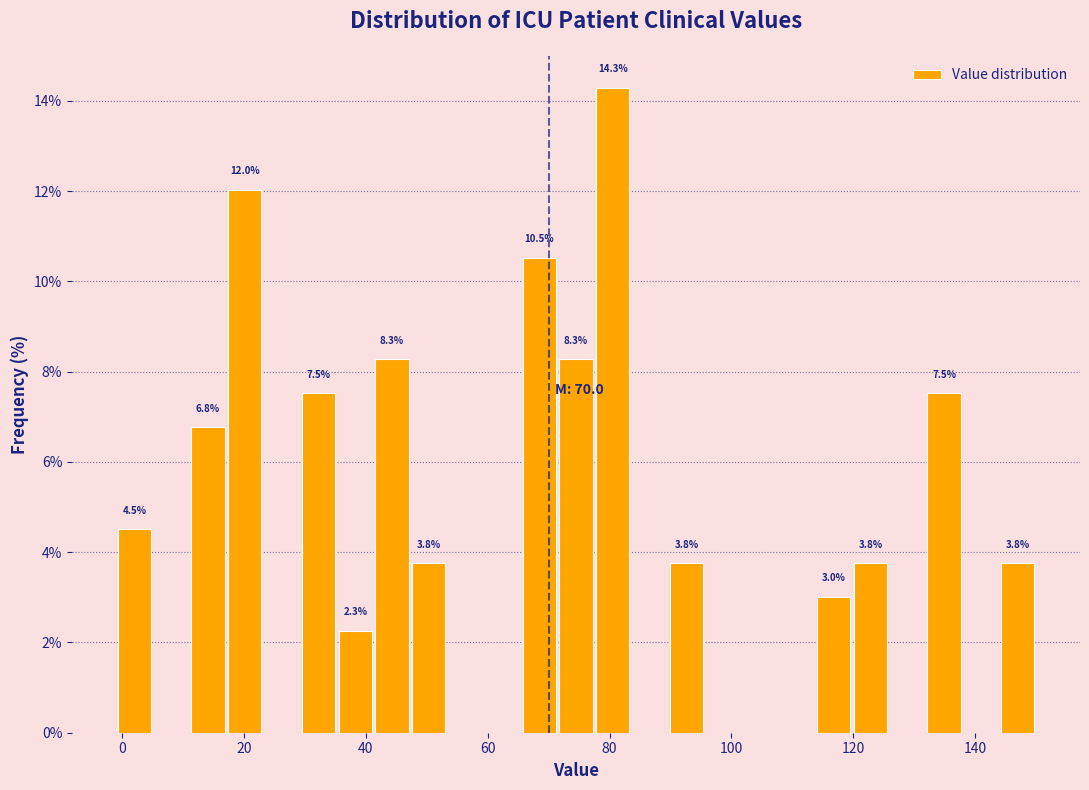

Read against the x-axis, roughly where is the centre of the tallest bar?

80